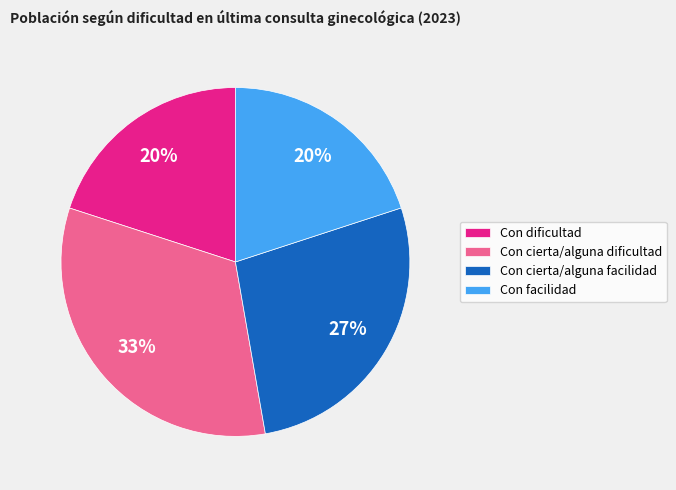

How many slices are in this pie chart?

4